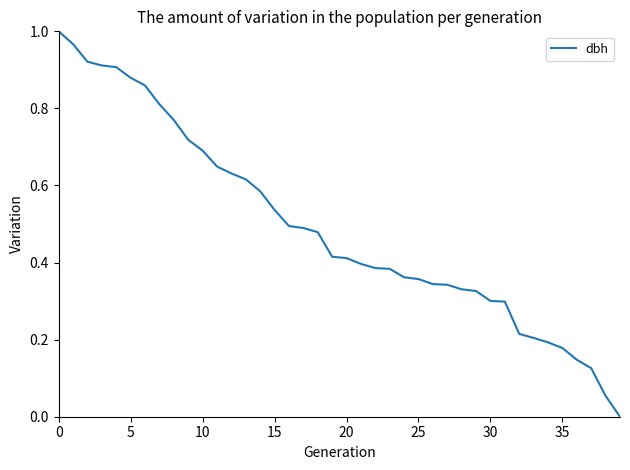

The chart shows a value of 0.7 at 10. True or false?

True